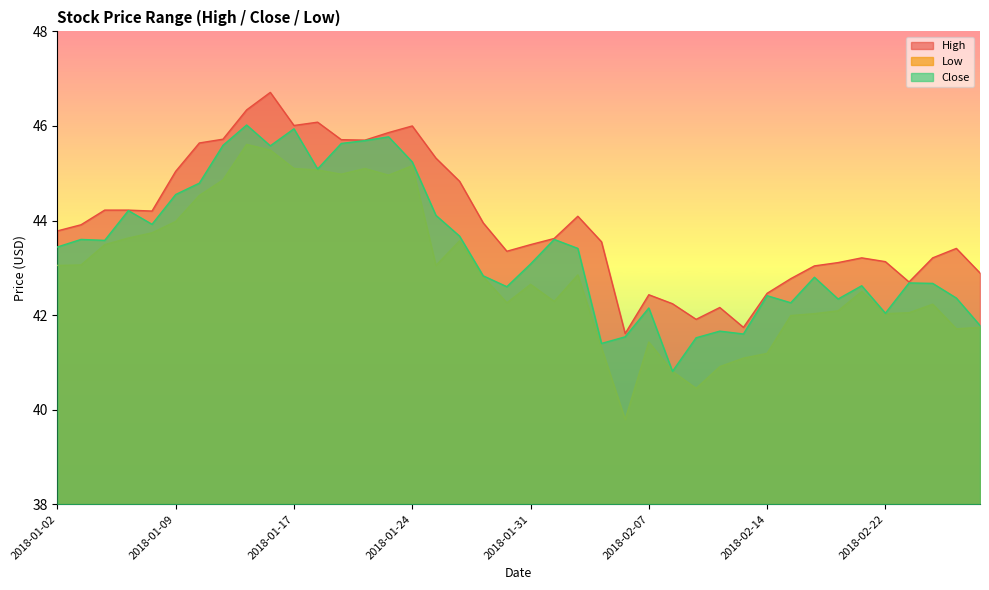

What is the value of the Low point at the 37th from the left?

42.0